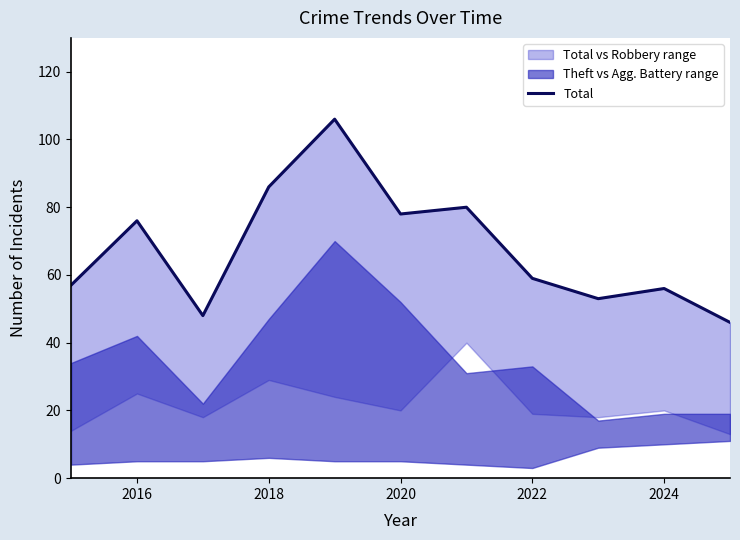

Does the chart have visible grid lines?

No